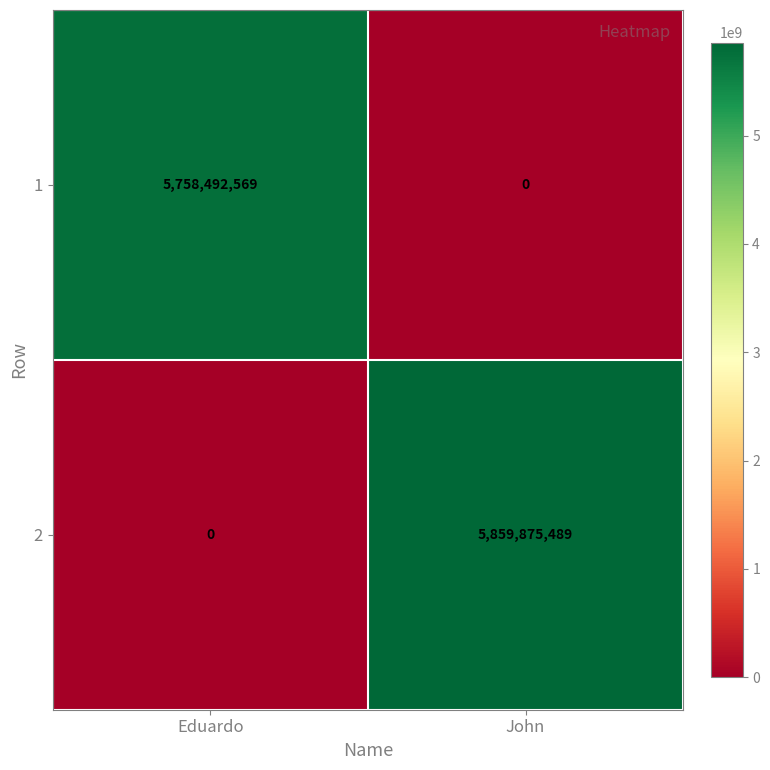

Reading right to left, extract all data points from this chart.

1: John=0	Eduardo=5758492569
2: John=5859875489	Eduardo=0